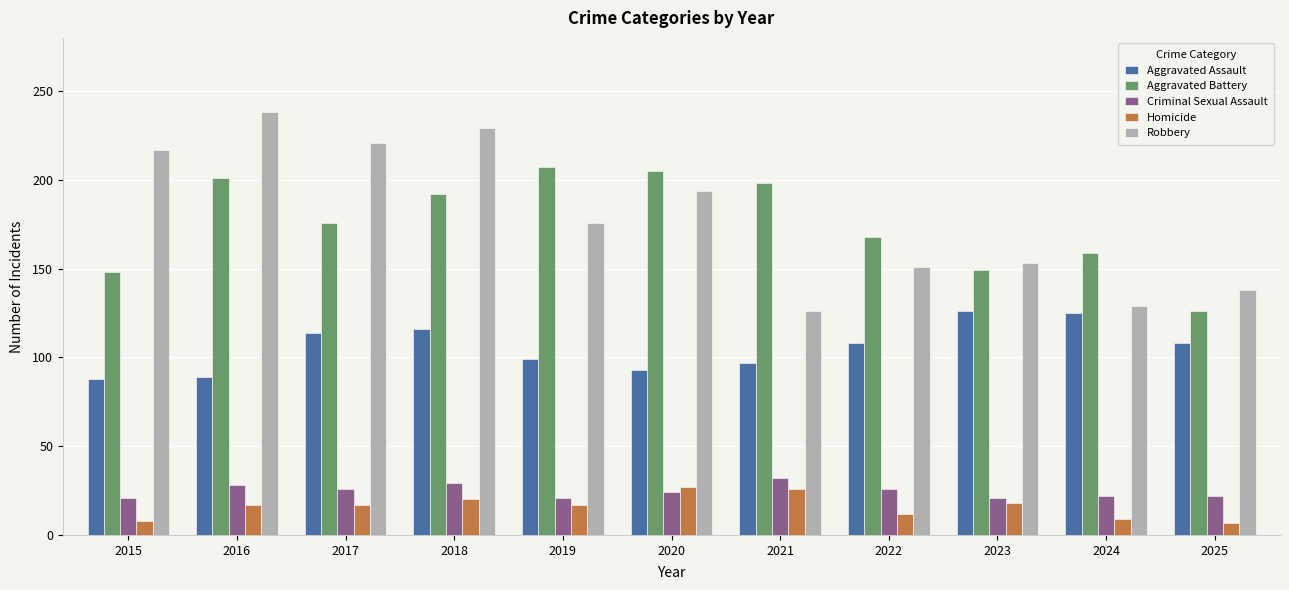

How many bars are there in each group?

5